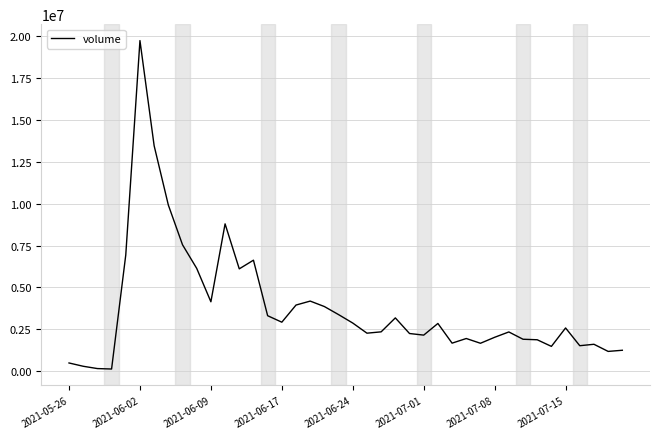

What is the smallest value displayed?

123961